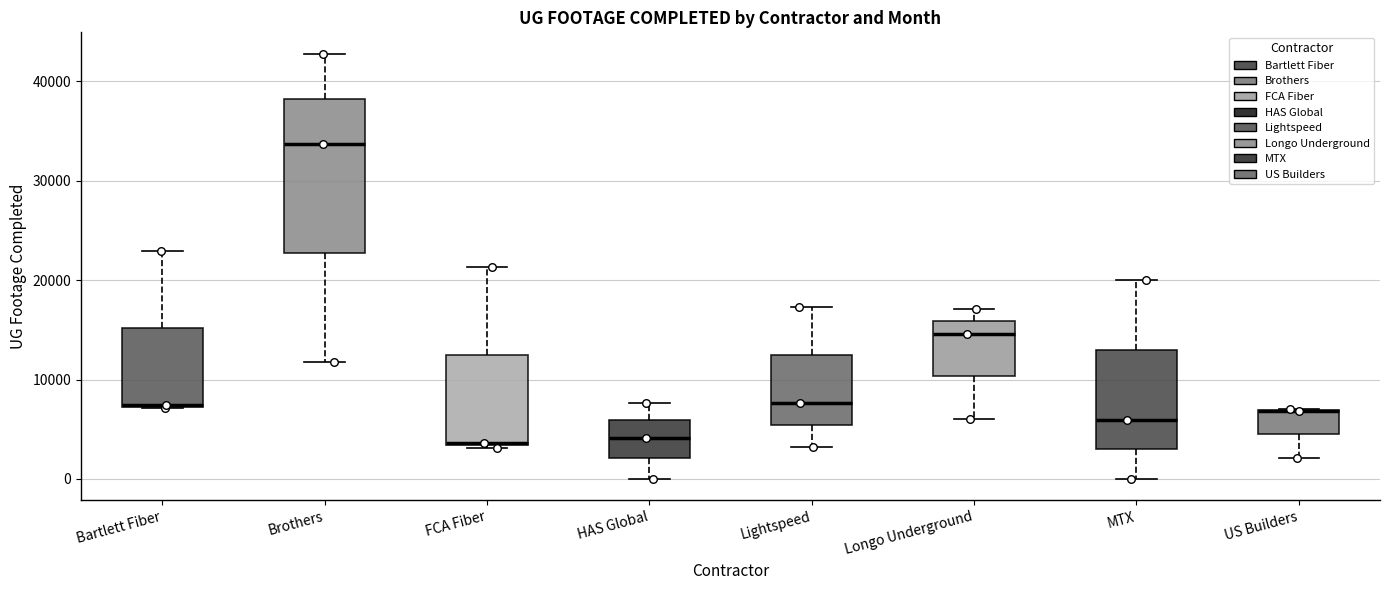

Reading left to right, read every box against the y-axis: the position of its median line, the range the box covers, and the ends of its whiskers. The values are not printed on the chart, so give them approximately, as read against the axis.

Bartlett Fiber: median 7000 (drawn on the box's lower edge), box 7000 to 15000, whiskers 7000 to 23000
Brothers: median 34000, box 23000 to 38000, whiskers 12000 to 43000
FCA Fiber: median 4000, box 3000 to 12000, whiskers 3000 to 21000
HAS Global: median 4000, box 2000 to 6000, whiskers 0 to 8000
Lightspeed: median 8000, box 5000 to 12000, whiskers 3000 to 17000
Longo Underground: median 15000, box 10000 to 16000, whiskers 6000 to 17000
MTX: median 6000, box 3000 to 13000, whiskers 0 to 20000
US Builders: median 7000 (drawn on the box's upper edge), box 4000 to 7000, whiskers 2000 to 7000